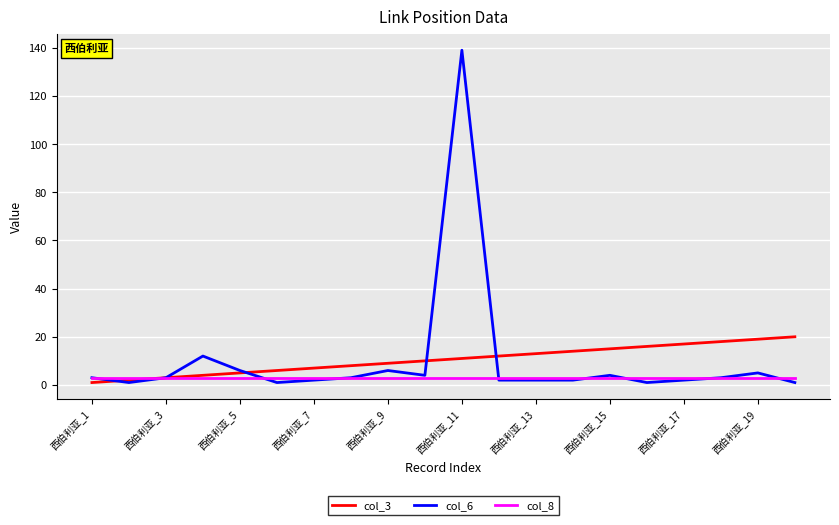

Reading right to left, transcribe all the data shown in this chart.

col_3: 20	19	18	17	16	15	14	13	12	11	10	9	8	7	6	5	4	3	2	1
col_6: 1	5	3	2	1	4	2	2	2	139	4	6	3	2	1	6	12	3	1	3
col_8: 3	3	3	3	3	3	3	3	3	3	3	3	3	3	3	3	3	3	3	3